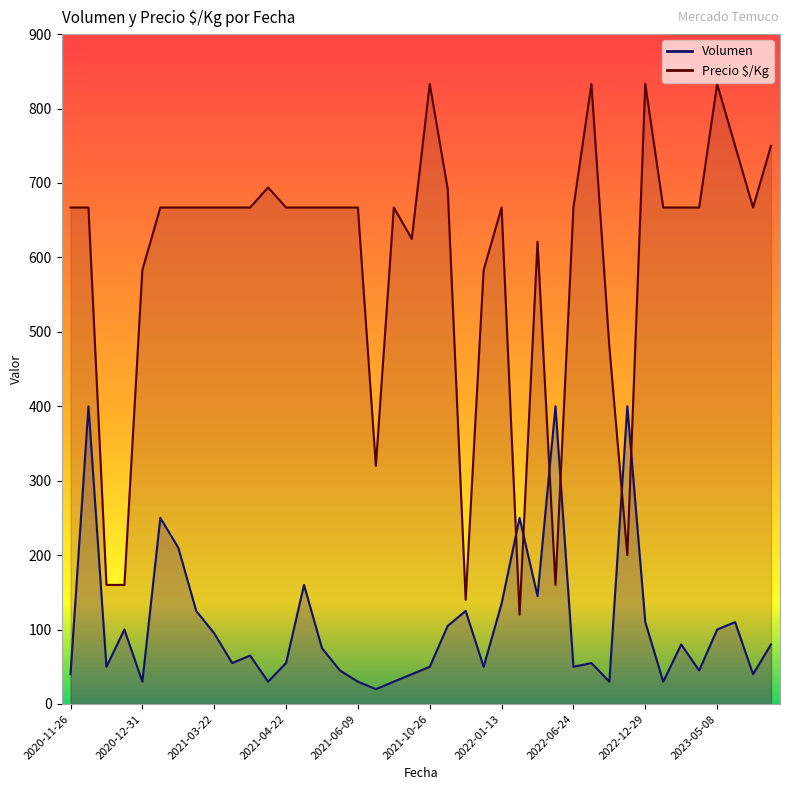

What is the approximate value of Volumen at 2021-05-04, to the nearest 10?

80